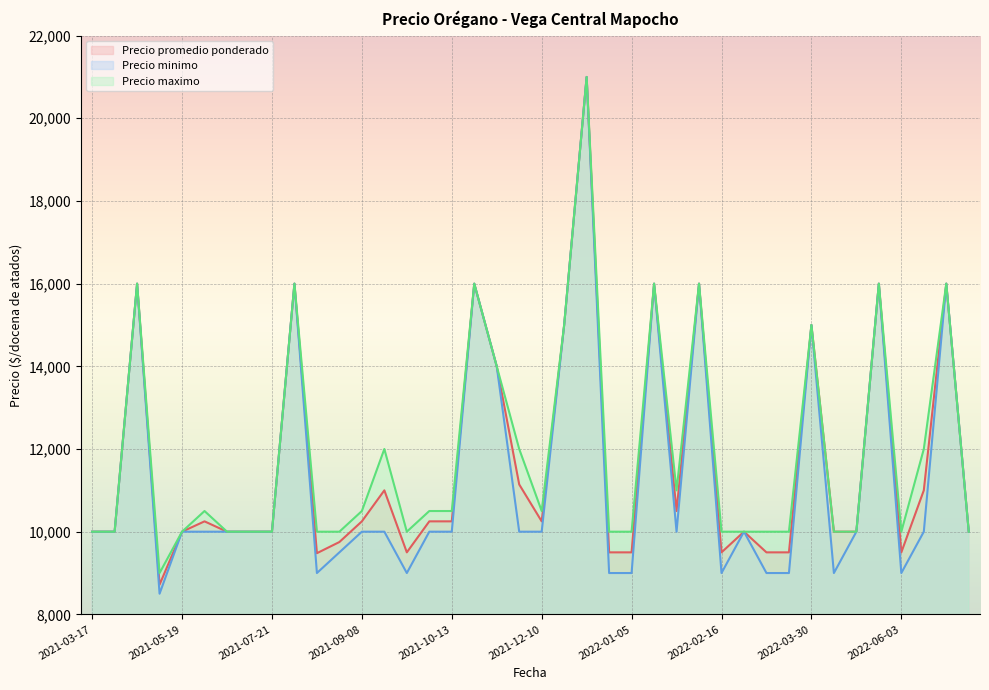

Between 2021-10-13 and 2021-11-10, which series saw the biggest shift?

Precio minimo